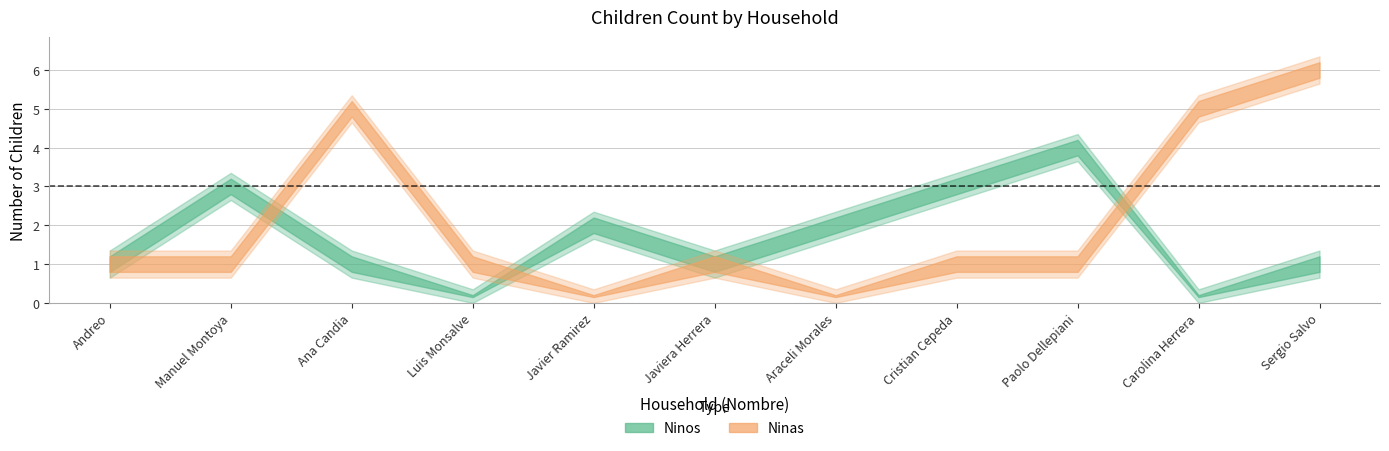

Reading left to right, extract all data points from this chart.

Ninos: Andreo=1	Manuel Montoya=3	Ana Candia=1	Luis Monsalve=0	Javier Ramirez=2	Javiera Herrera=1	Araceli Morales=2	Cristian Cepeda=3	Paolo Dellepiani=4	Carolina Herrera=0	Sergio Salvo=1
Ninas: Andreo=1	Manuel Montoya=1	Ana Candia=5	Luis Monsalve=1	Javier Ramirez=0	Javiera Herrera=1	Araceli Morales=0	Cristian Cepeda=1	Paolo Dellepiani=1	Carolina Herrera=5	Sergio Salvo=6